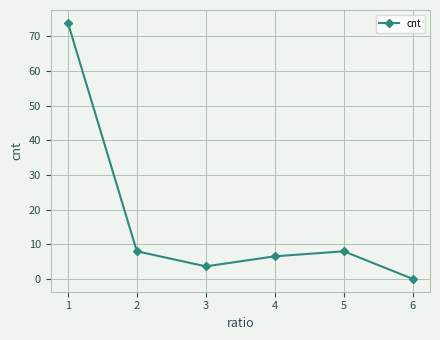

How many values exceed 7?

3